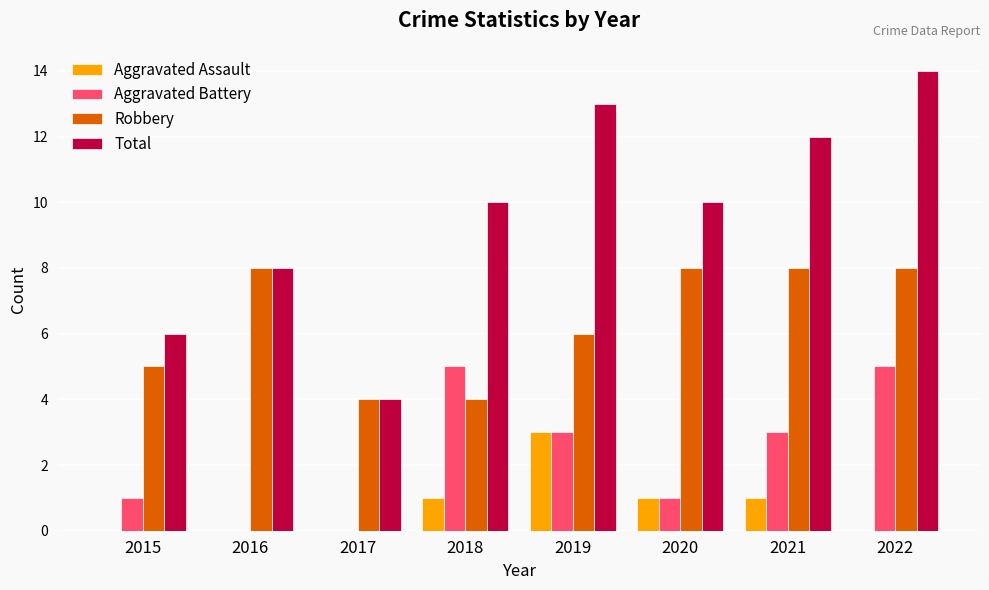

Is the value of Aggravated Assault at 2019 greater than the value of Total at 2019?

No